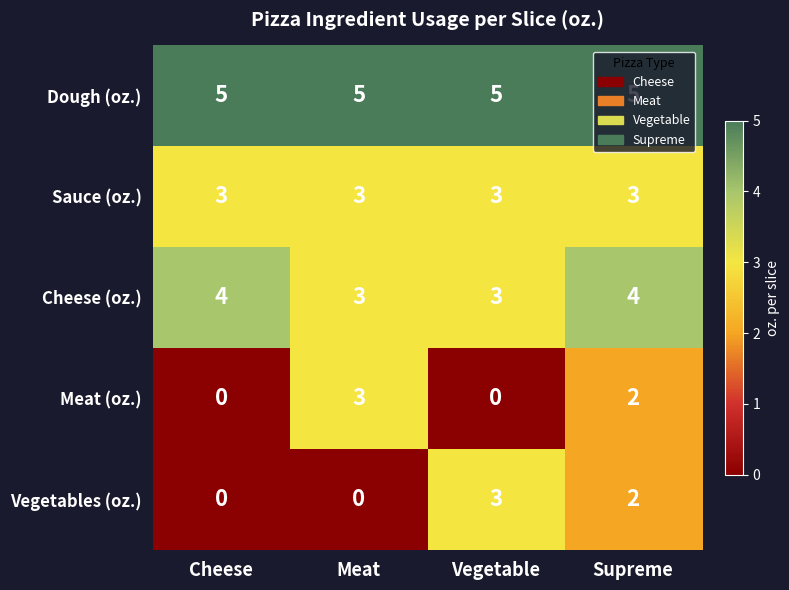

What is the total value across all series at Cheese?

12